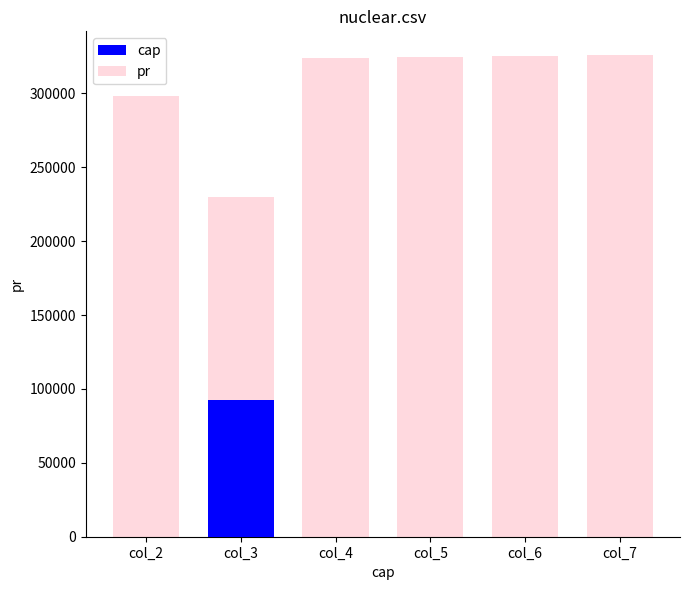

What is the sum of the pr values at col_2 and col_6?

623312.8